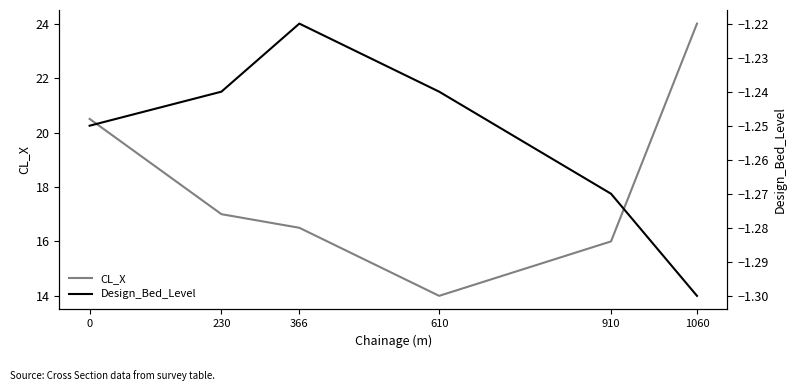

True or false: Design_Bed_Level and CL_X intersect in this chart.

False